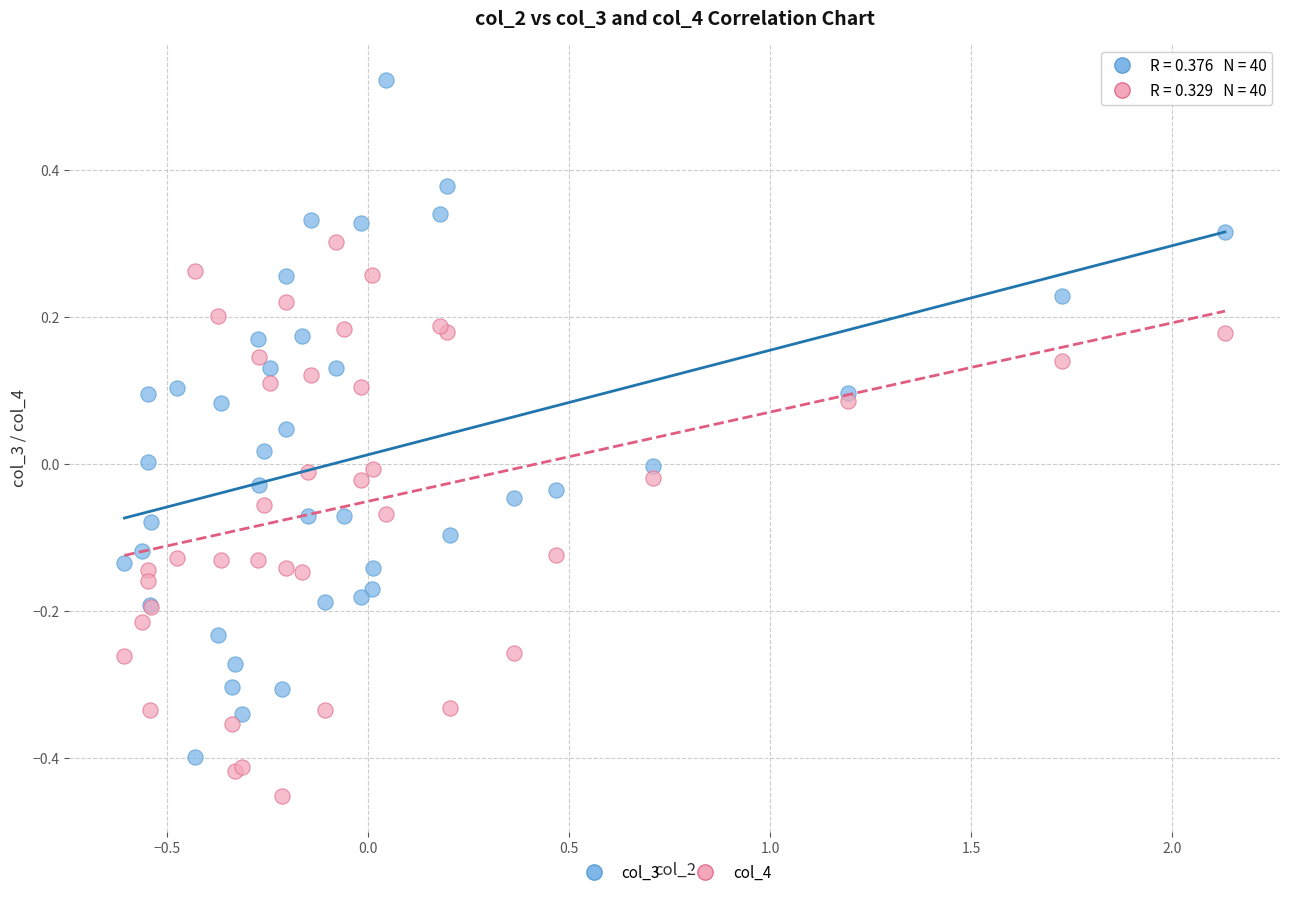

Which series contains the highest Y value?

col_3